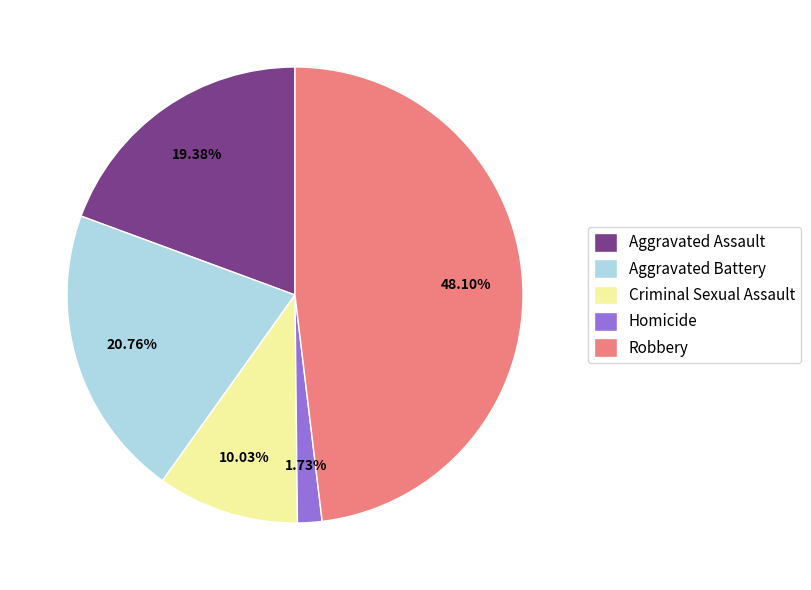

How many segments does this pie chart have?

5